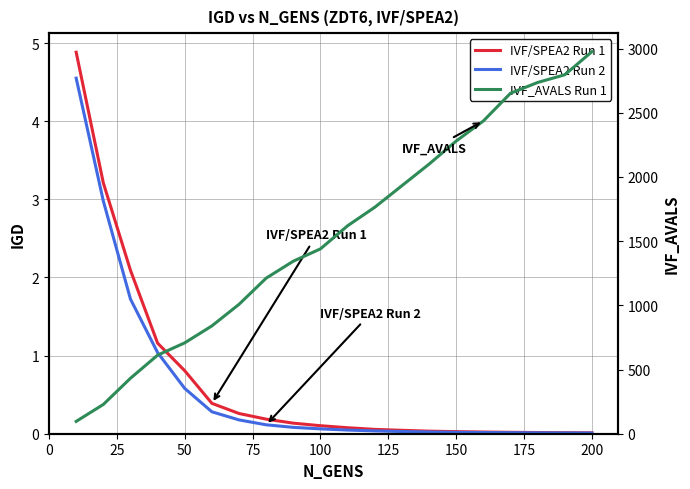

True or false: IVF_AVALS Run 1 and IVF/SPEA2 Run 2 cross at least once.

False